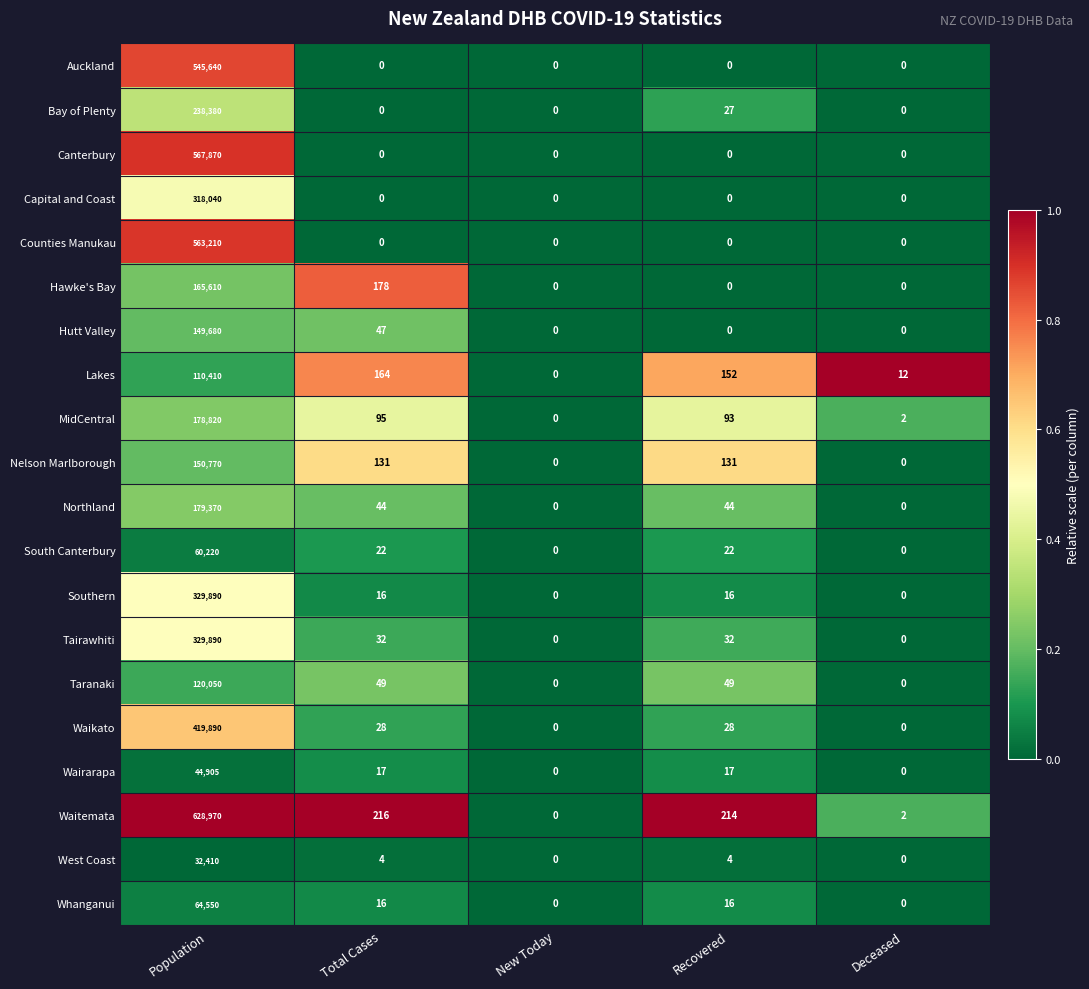

The value of MidCentral at Population is 178820. True or false?

True